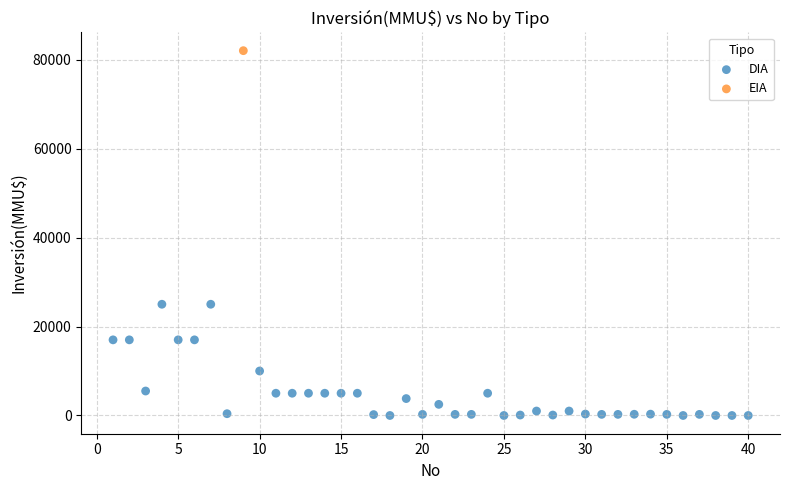

What are all the series names shown in the legend?

DIA, EIA